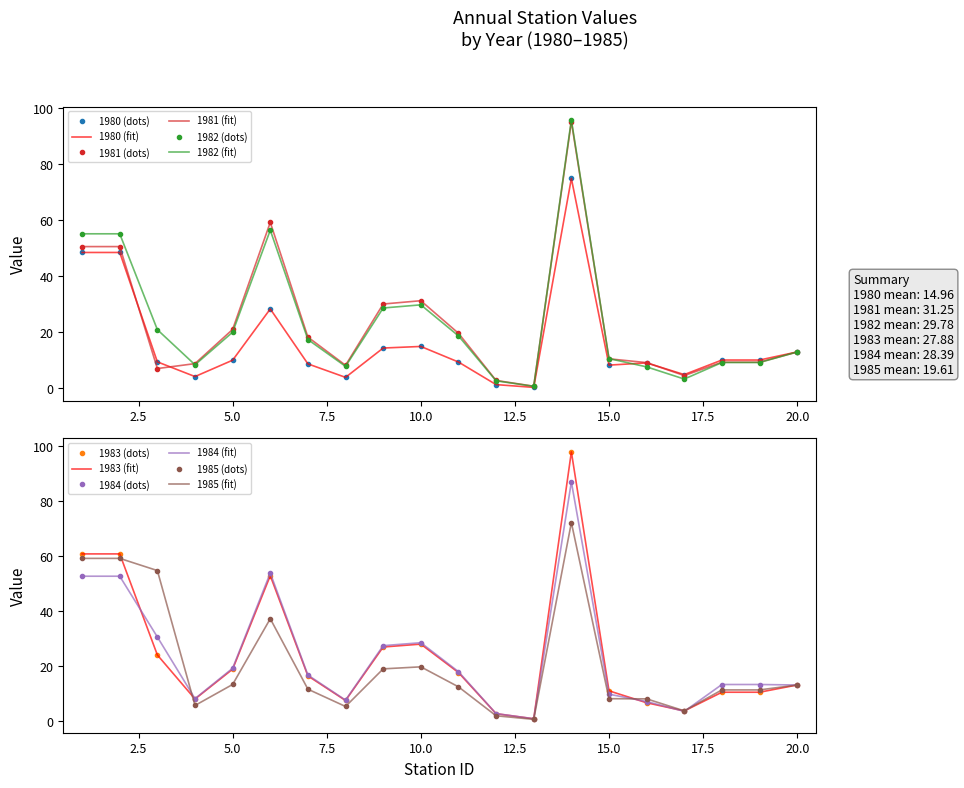

Is the value of 1984 at 18 greater than the value of 1981 at 13?

Yes